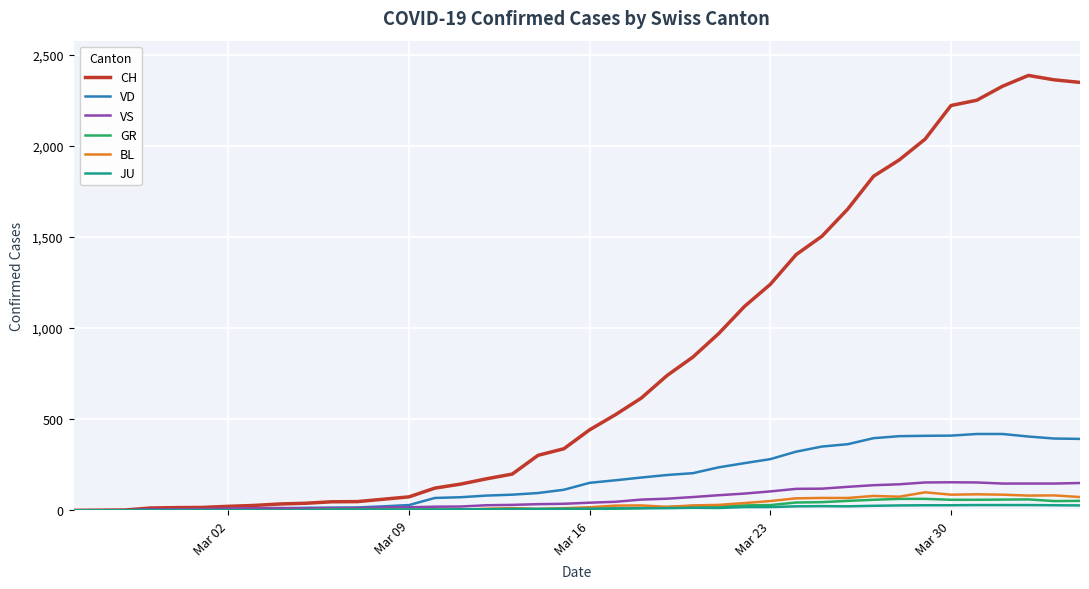

Which series has the widest spread of values?

CH